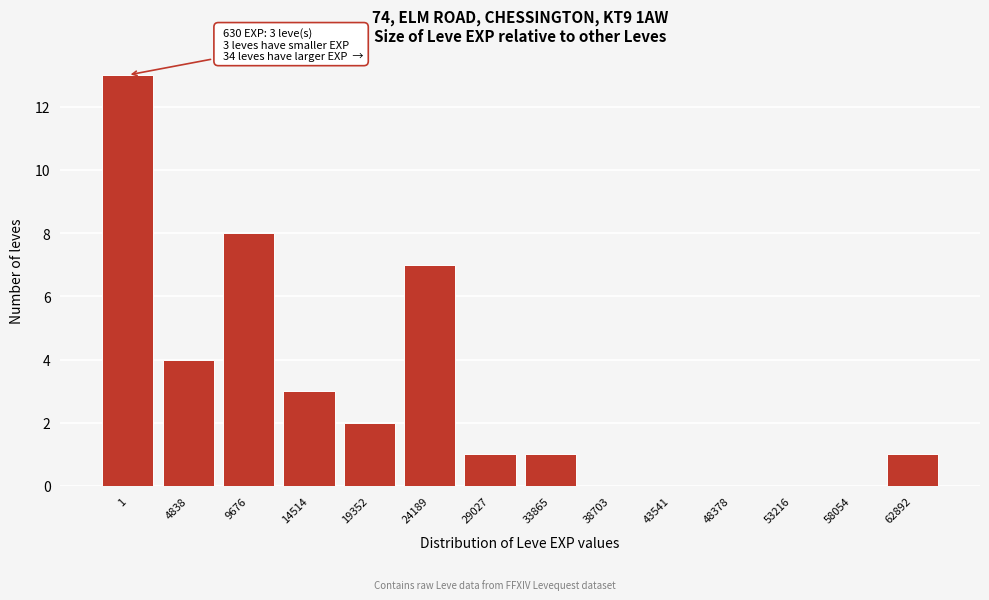

Reading left to right, what are all the values shown in this chart?

1=13	4838=4	9676=8	14514=3	19352=2	24189=7	29027=1	33865=1	38703=0	43541=0	48378=0	53216=0	58054=0	62892=1